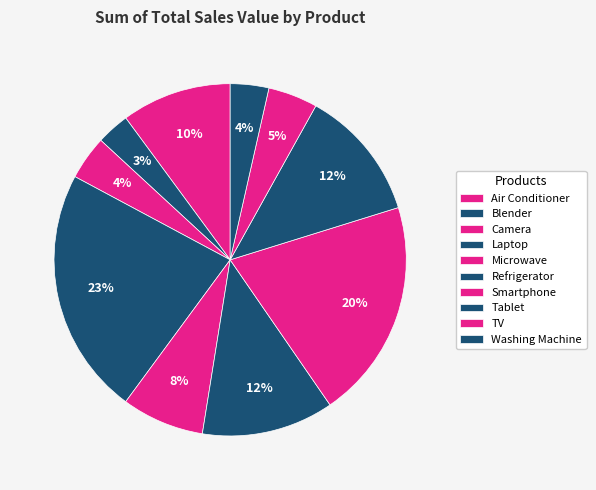

What is the smallest slice in the pie chart?

Blender